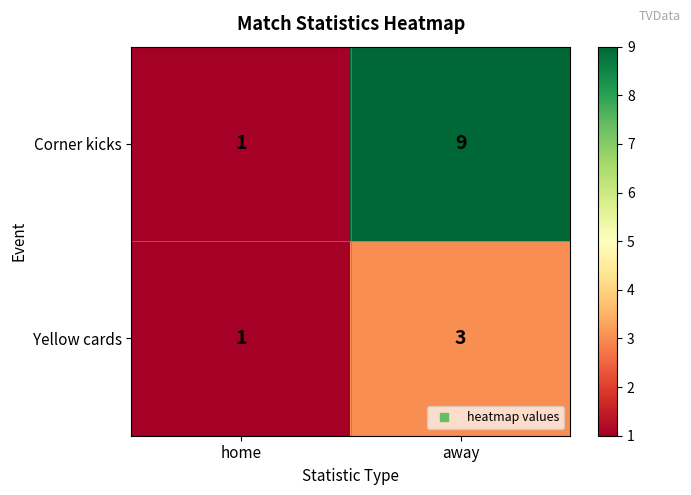

What is the maximum value shown in the chart?

9